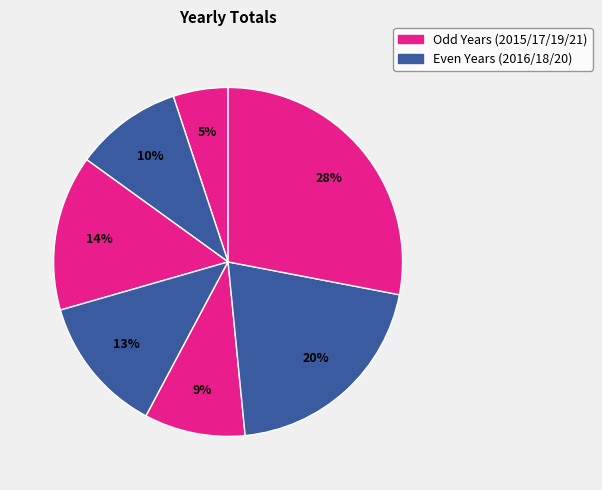

Count the number of slices in the pie.

7